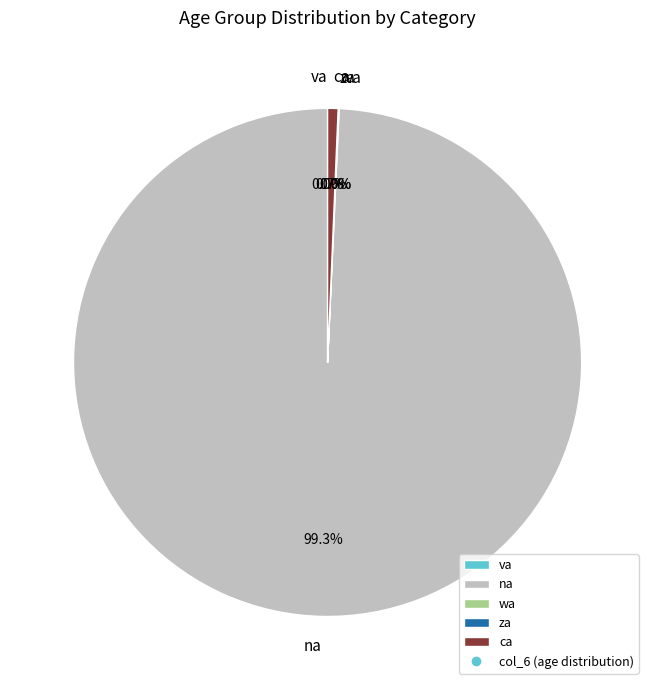

What is the largest slice in the pie chart?

na